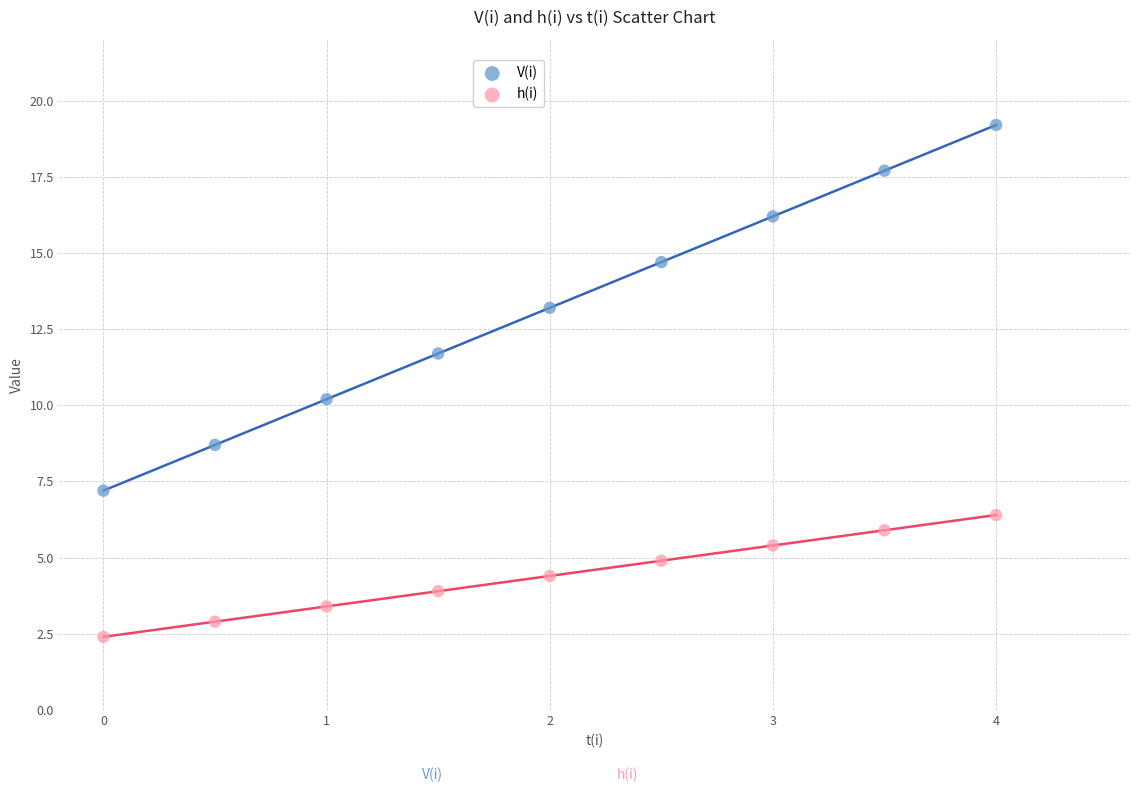

What are all the series names shown in the legend?

V(i), h(i)